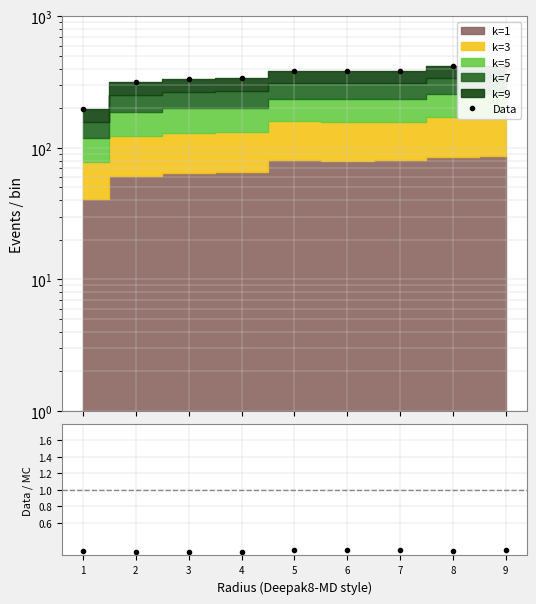

How many categories are shown in the chart?

9